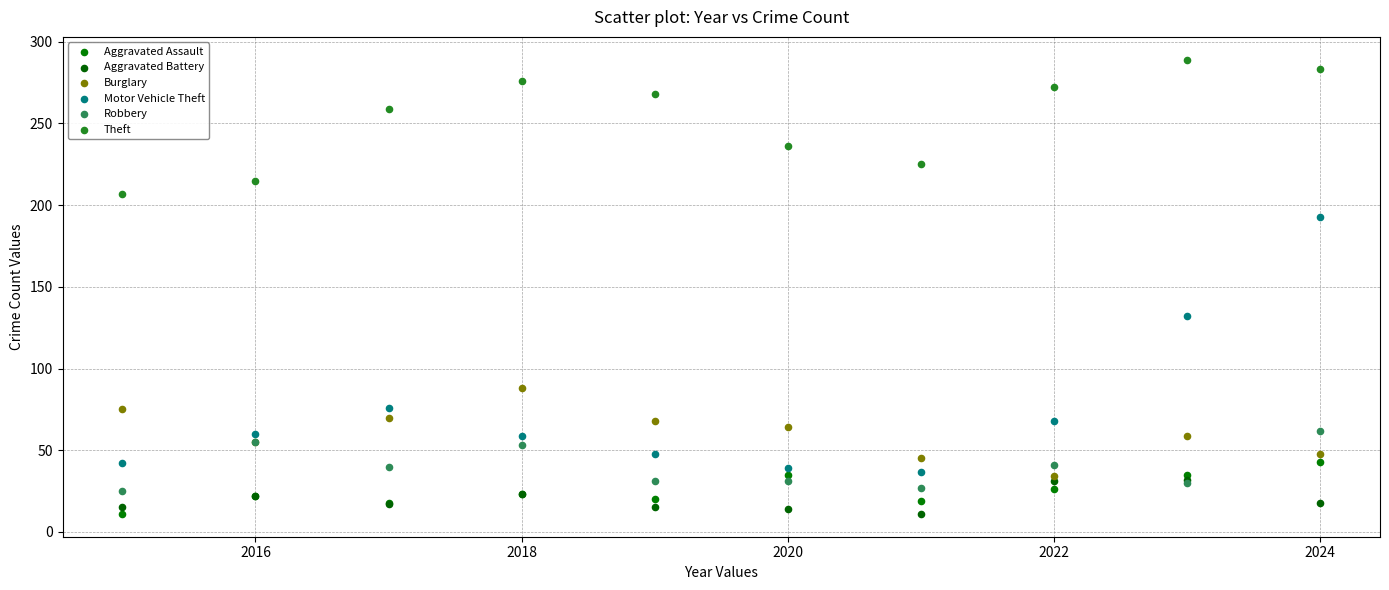

Across all series, what Y value is closest to 150?

132